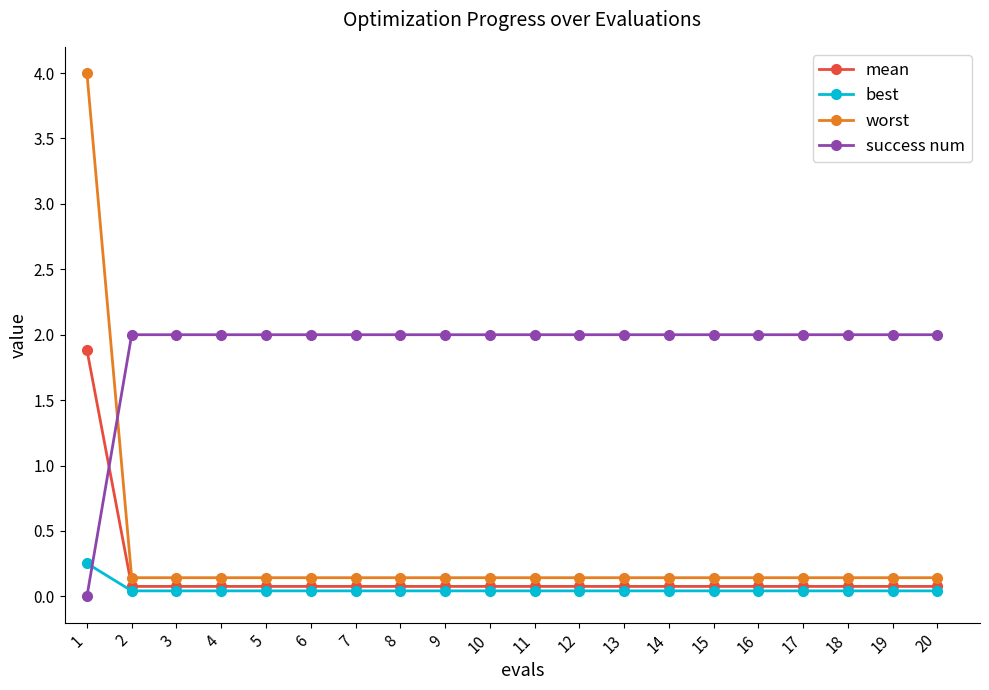

The success num series shows 2.0 at 20. True or false?

True